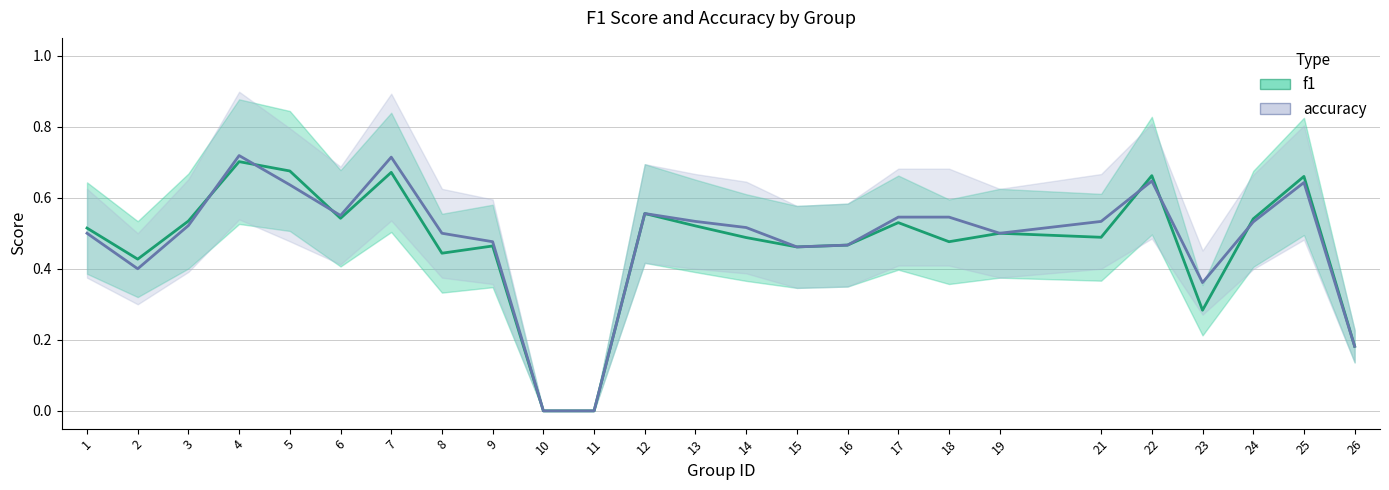

What is the difference between the second highest and second lowest values in the accuracy series?

0.7